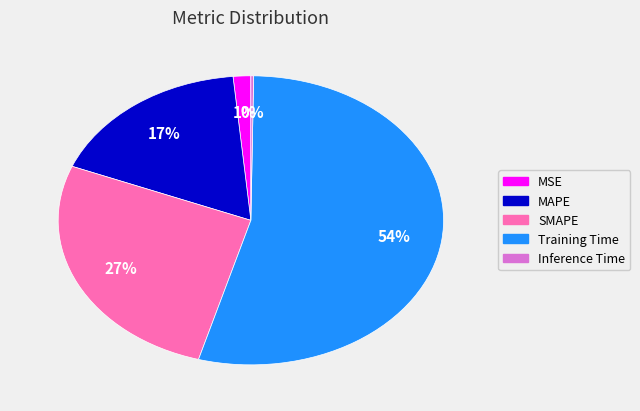

Which has a higher value, MSE or MAPE?

MAPE